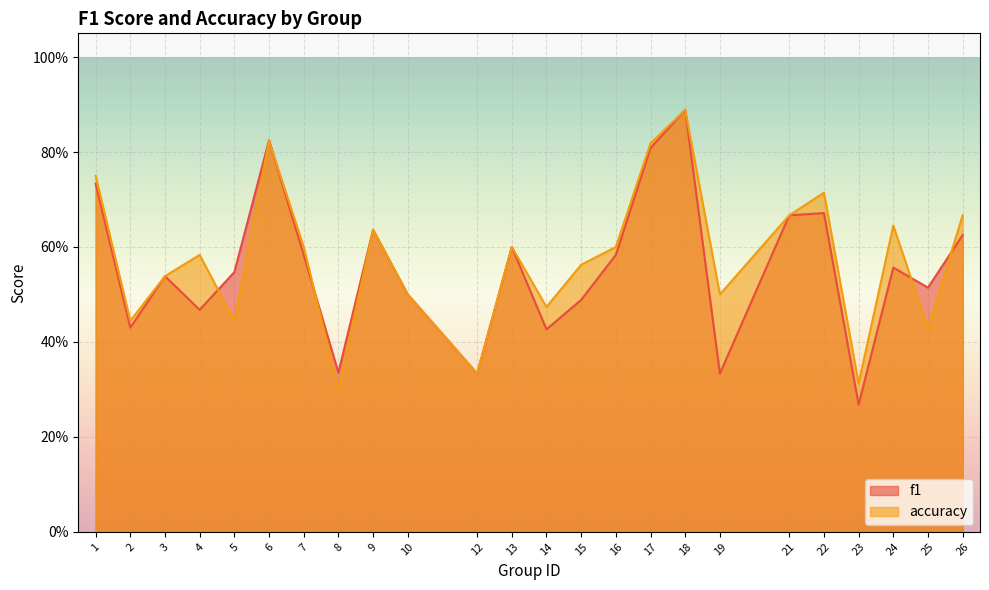

At which label is accuracy closest to 0?

8